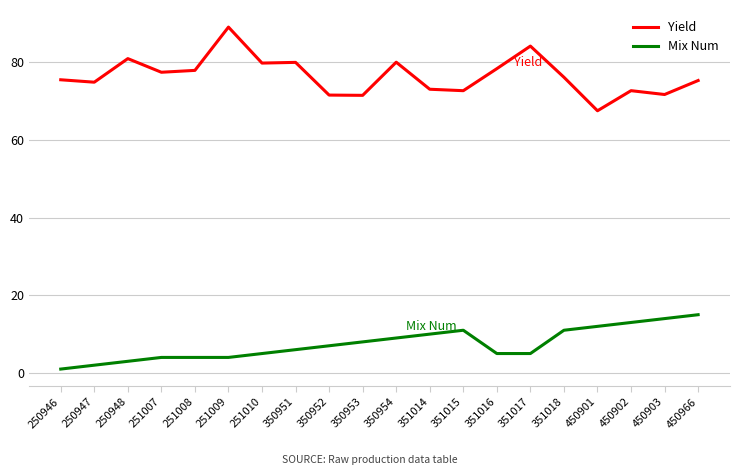

What is the difference between the second highest and minimum values in the Mix Num series?

13.0